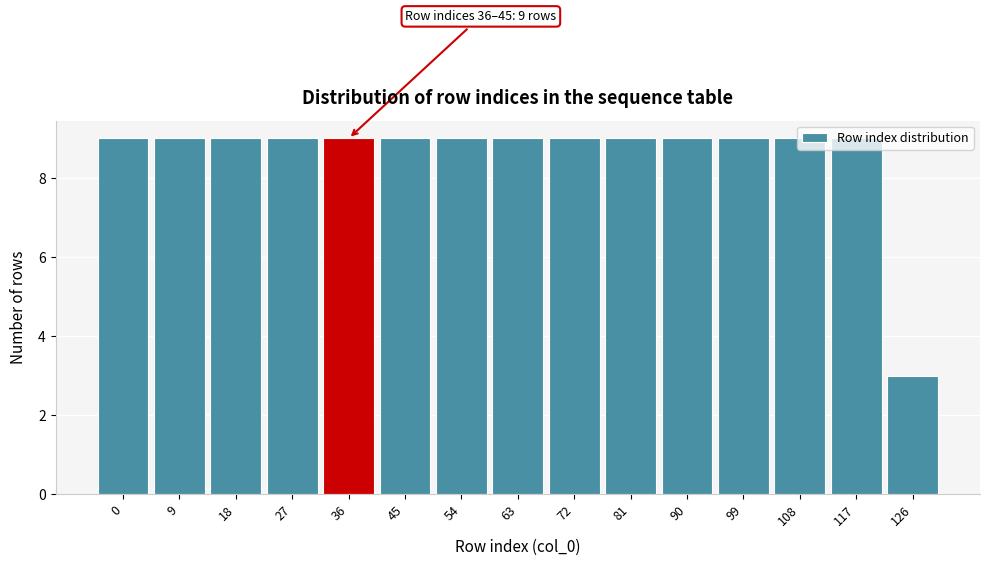

What is the value of the 11th bar from the left?

9